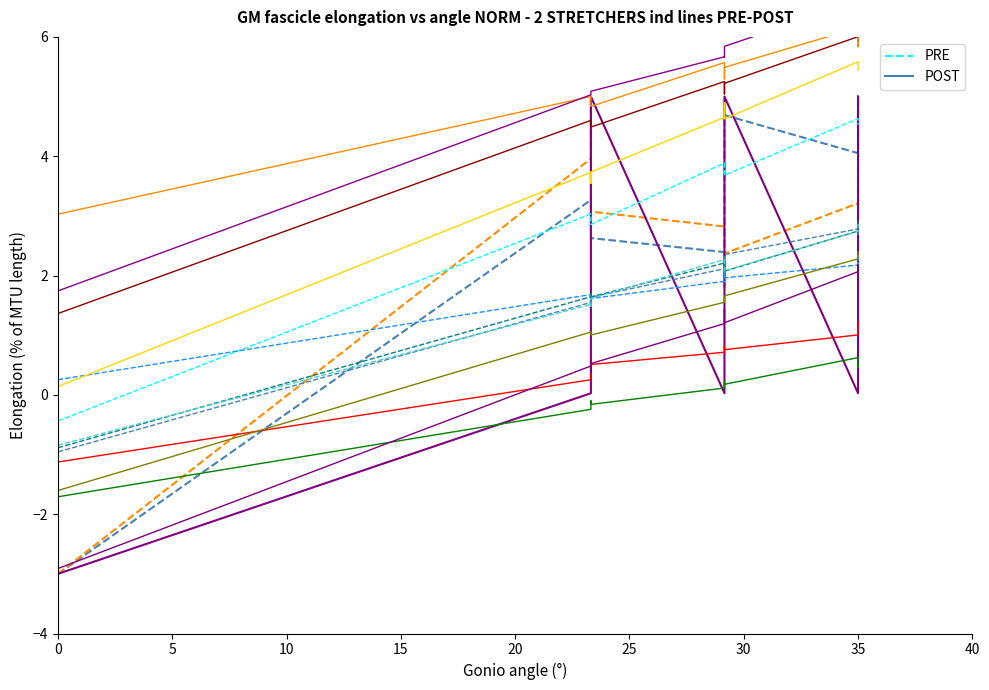

How many interior local valleys does the PRE series have?

2